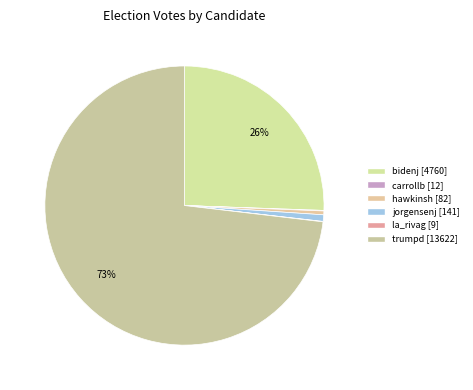

To the nearest percent, what is the difference between the largest and smallest slice percentages?

73%